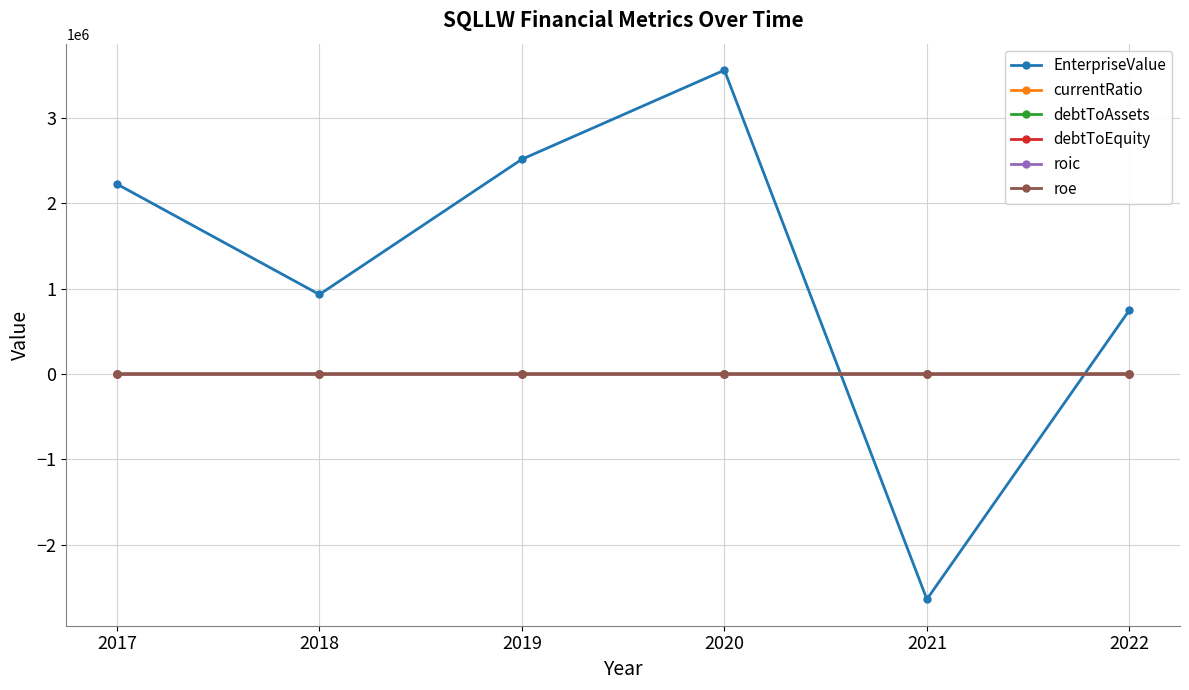

Between 2017 and 2021, which series saw the biggest shift?

EnterpriseValue